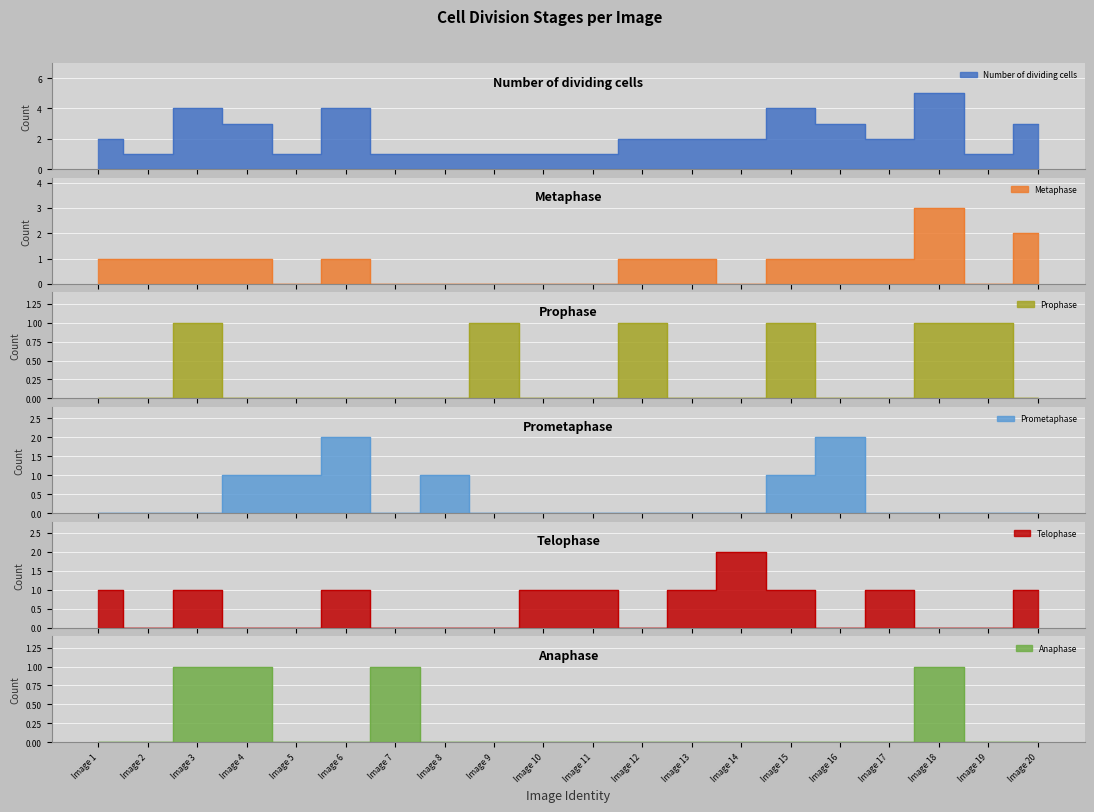

Reading left to right, what are all the values shown in this chart?

Number of dividing cells: Image 1=2	Image 2=1	Image 3=4	Image 4=3	Image 5=1	Image 6=4	Image 7=1	Image 8=1	Image 9=1	Image 10=1	Image 11=1	Image 12=2	Image 13=2	Image 14=2	Image 15=4	Image 16=3	Image 17=2	Image 18=5	Image 19=1	Image 20=3
Metaphase: Image 1=1	Image 2=1	Image 3=1	Image 4=1	Image 5=0	Image 6=1	Image 7=0	Image 8=0	Image 9=0	Image 10=0	Image 11=0	Image 12=1	Image 13=1	Image 14=0	Image 15=1	Image 16=1	Image 17=1	Image 18=3	Image 19=0	Image 20=2
Prophase: Image 1=0	Image 2=0	Image 3=1	Image 4=0	Image 5=0	Image 6=0	Image 7=0	Image 8=0	Image 9=1	Image 10=0	Image 11=0	Image 12=1	Image 13=0	Image 14=0	Image 15=1	Image 16=0	Image 17=0	Image 18=1	Image 19=1	Image 20=0
Prometaphase: Image 1=0	Image 2=0	Image 3=0	Image 4=1	Image 5=1	Image 6=2	Image 7=0	Image 8=1	Image 9=0	Image 10=0	Image 11=0	Image 12=0	Image 13=0	Image 14=0	Image 15=1	Image 16=2	Image 17=0	Image 18=0	Image 19=0	Image 20=0
Telophase: Image 1=1	Image 2=0	Image 3=1	Image 4=0	Image 5=0	Image 6=1	Image 7=0	Image 8=0	Image 9=0	Image 10=1	Image 11=1	Image 12=0	Image 13=1	Image 14=2	Image 15=1	Image 16=0	Image 17=1	Image 18=0	Image 19=0	Image 20=1
Anaphase: Image 1=0	Image 2=0	Image 3=1	Image 4=1	Image 5=0	Image 6=0	Image 7=1	Image 8=0	Image 9=0	Image 10=0	Image 11=0	Image 12=0	Image 13=0	Image 14=0	Image 15=0	Image 16=0	Image 17=0	Image 18=1	Image 19=0	Image 20=0